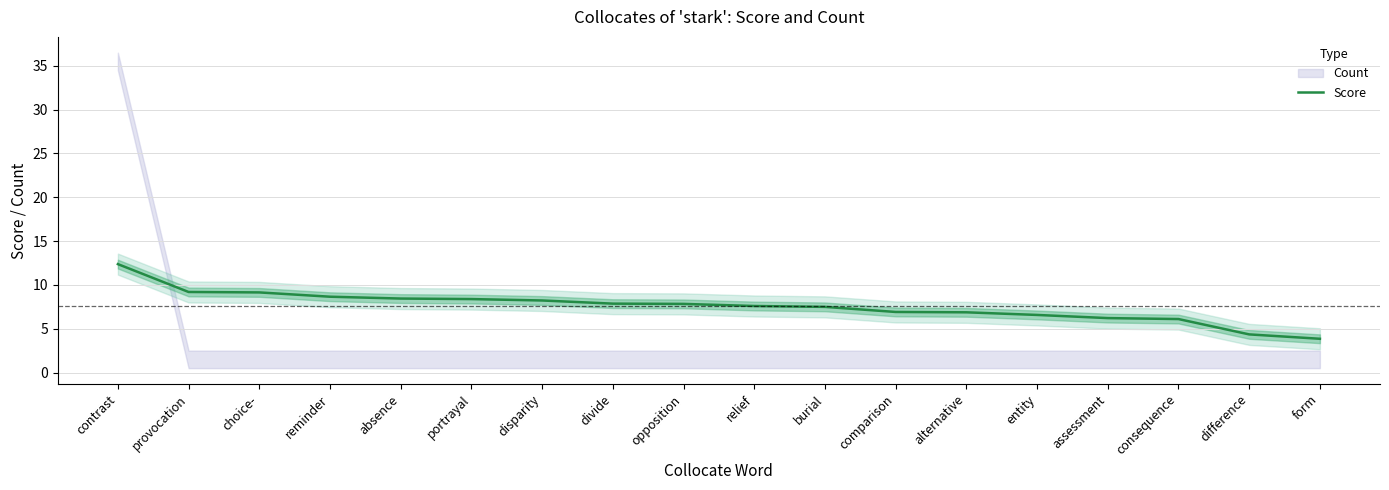

List the labels in order of value, smallest first.

form, difference, consequence, assessment, entity, alternative, comparison, burial, relief, opposition, divide, disparity, portrayal, absence, reminder, choice-, provocation, contrast